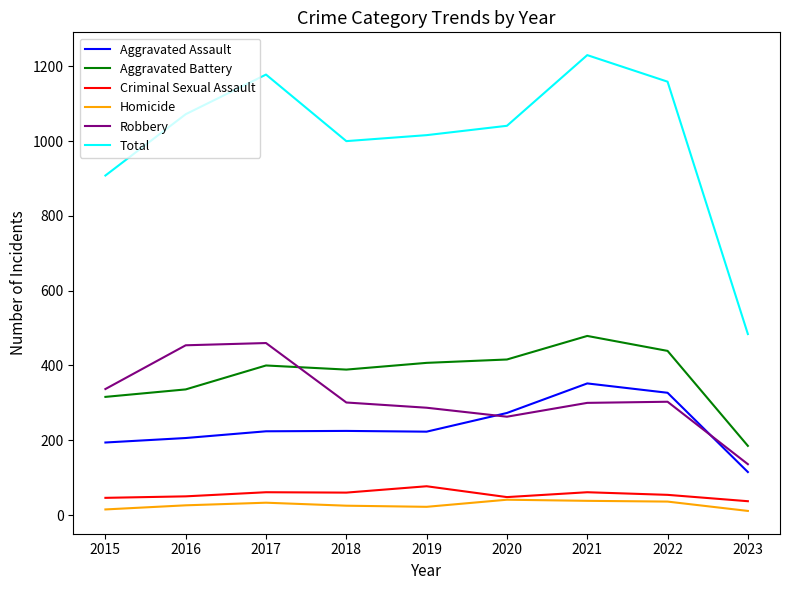

At which label is Total closest to 857?

2015